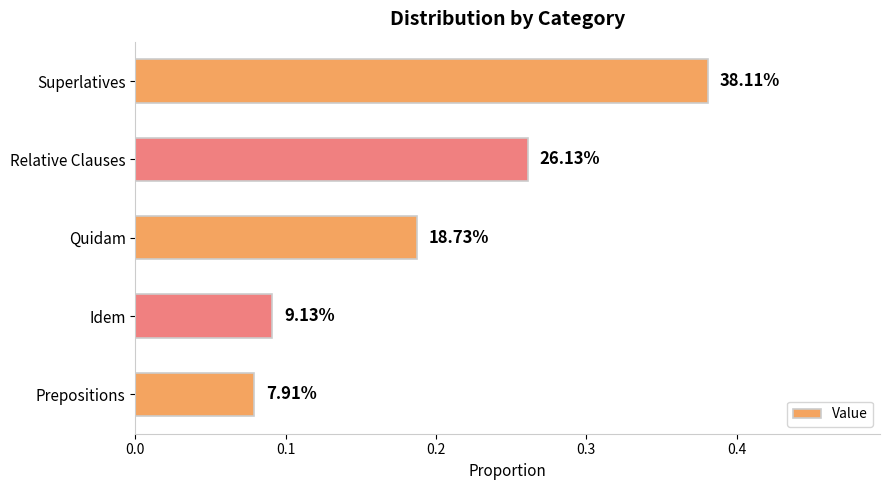

Does the chart contain any negative values?

No